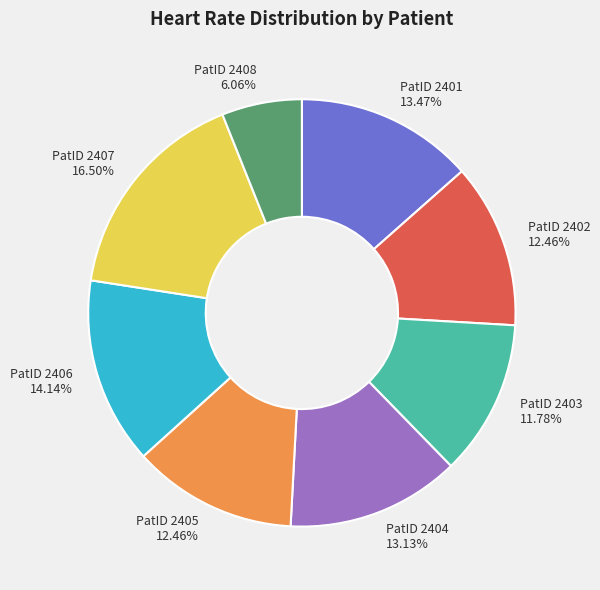

Is the sum of PatID 2403 and PatID 2402 greater than half?

No